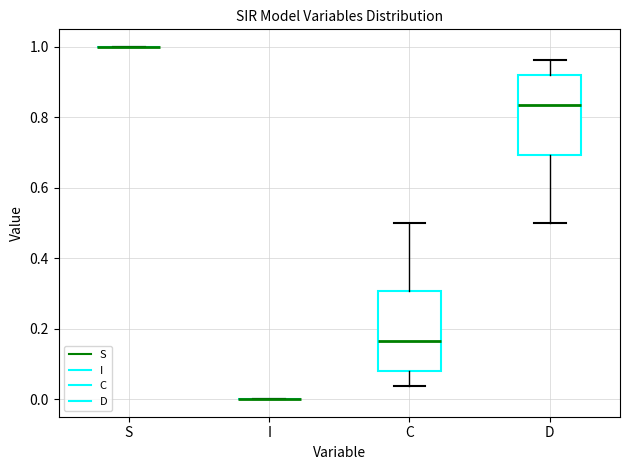

Reading left to right, read every box against the y-axis: the position of its median line, the range the box covers, and the ends of its whiskers. The values are not printed on the chart, so give them approximately, as read against the axis.

S: box collapsed to a line at 1.00, whiskers 1.00 to 1.00
I: box collapsed to a line at 0.00, whiskers 0.00 to 0.00
C: median 0.16, box 0.08 to 0.30, whiskers 0.04 to 0.50
D: median 0.84, box 0.70 to 0.92, whiskers 0.50 to 0.96